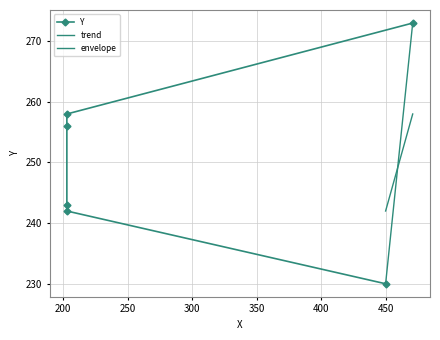

What is the average value?

250